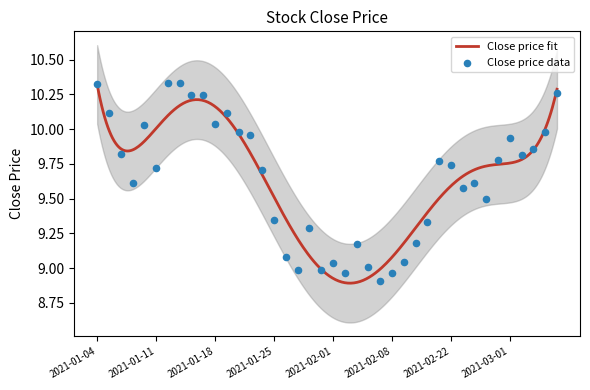

Approximately how many times larger is the value at 2021-02-26 compared to 2021-02-18?

1.0